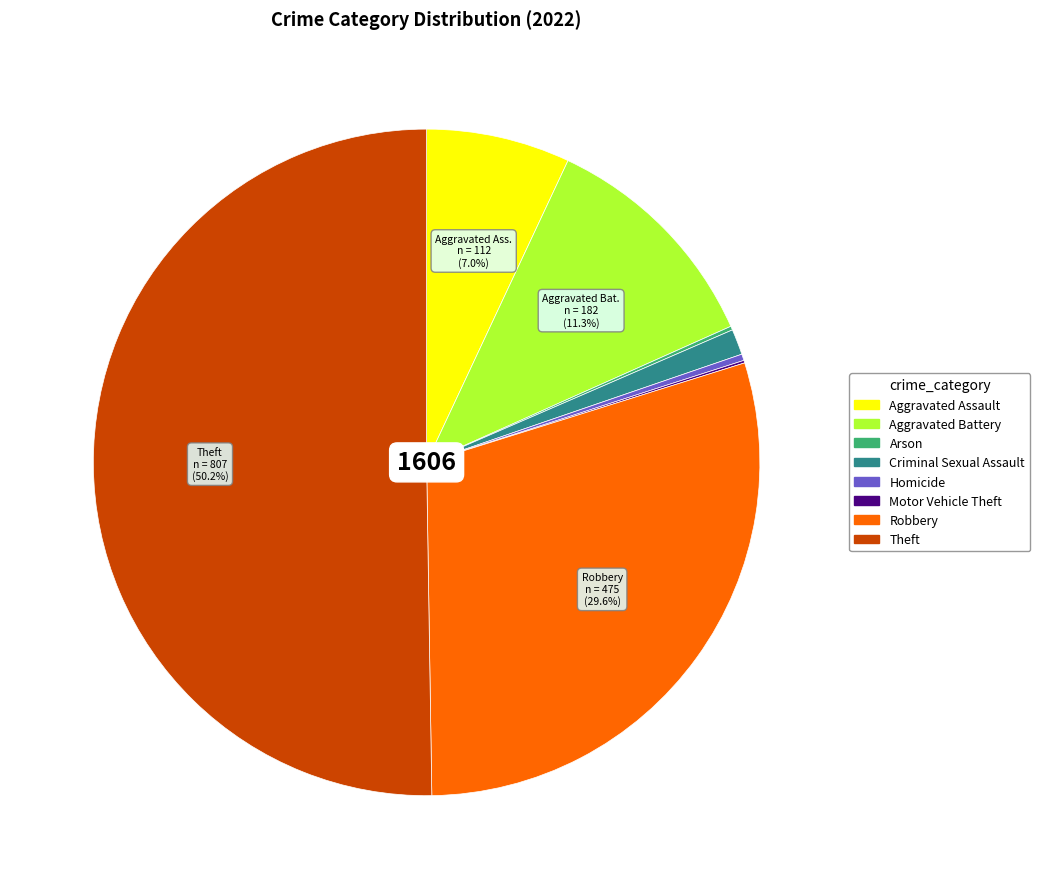

How much of the chart is everything except Robbery?

70.4%